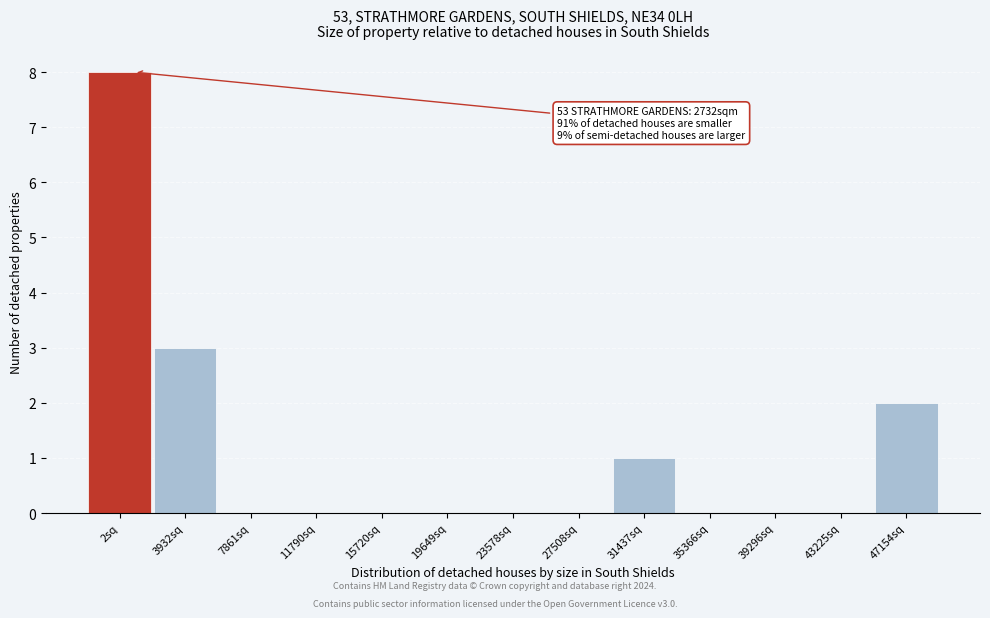

Reading right to left, extract all data points from this chart.

47154sq=2	43225sq=0	39296sq=0	35366sq=0	31437sq=1	27508sq=0	23578sq=0	19649sq=0	15720sq=0	11790sq=0	7861sq=0	3932sq=3	2sq=8